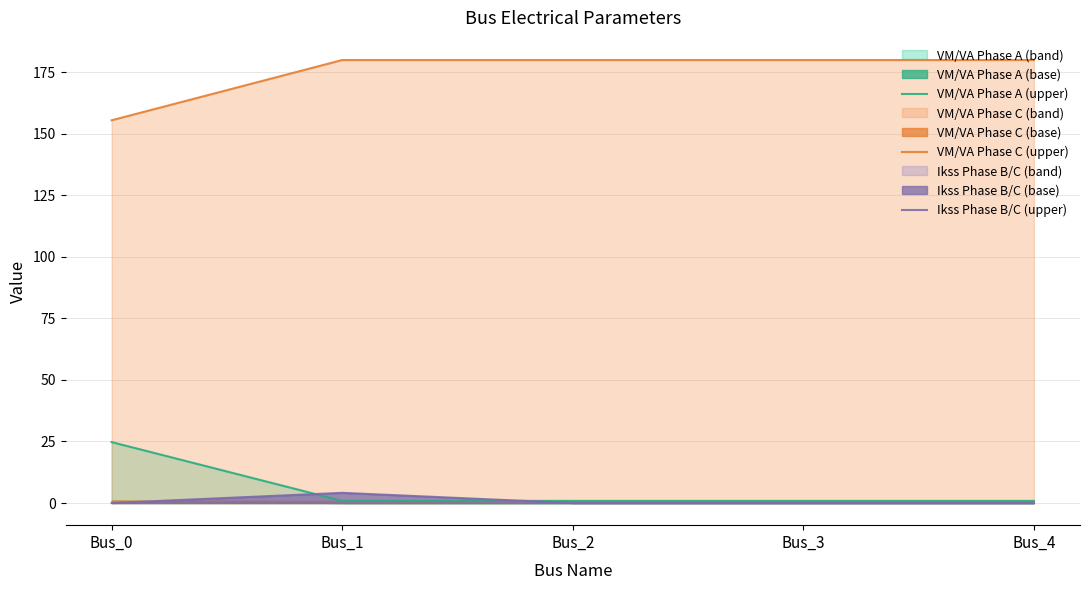

What is the maximum value shown in the chart?

180.0